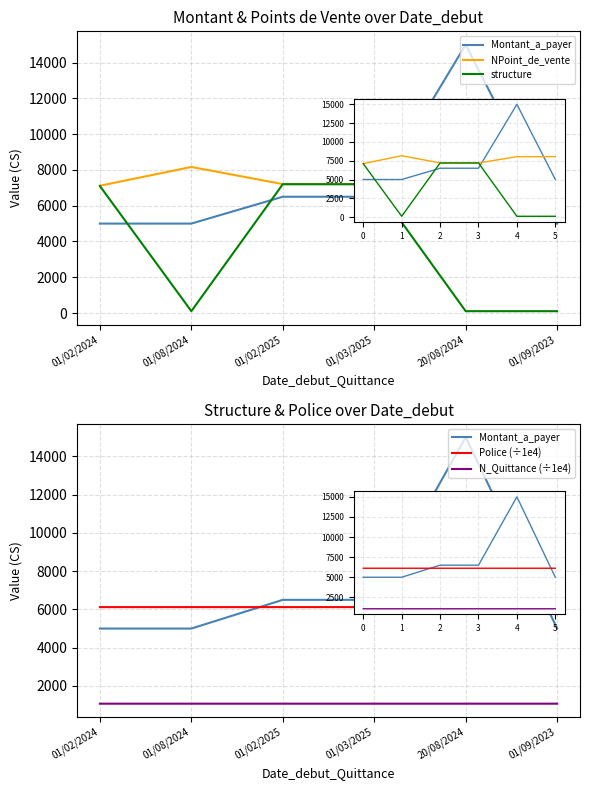

Which series has the largest total across all categories?

NPoint_de_vente